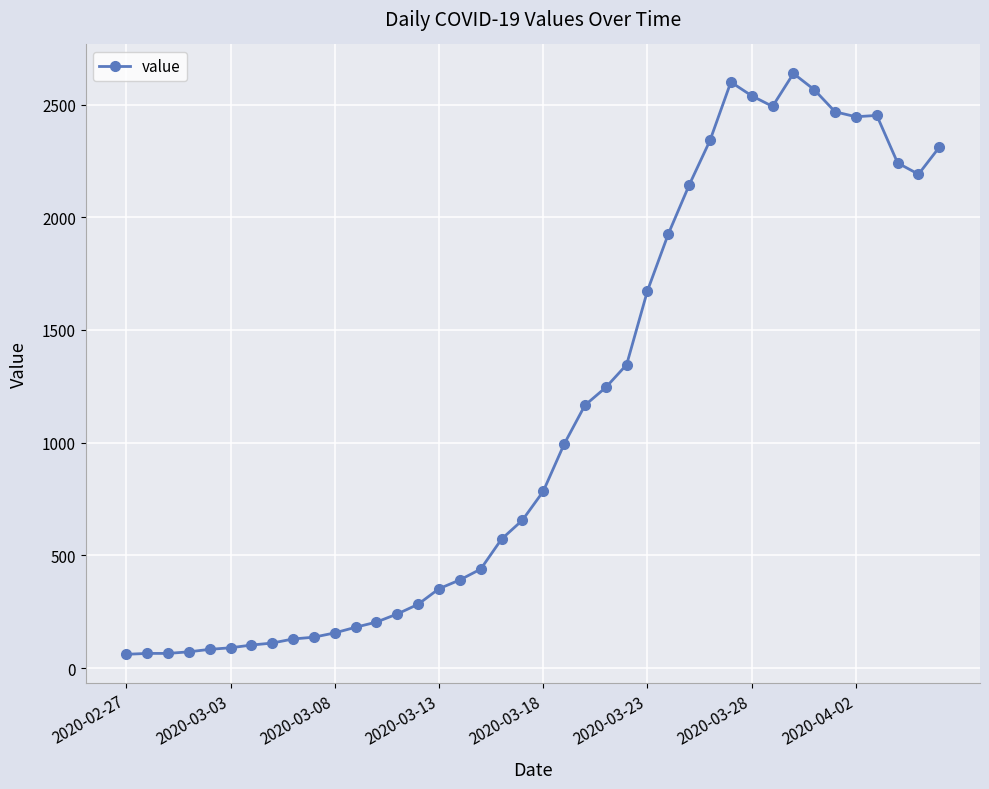

What is the maximum value shown in the chart?

2638